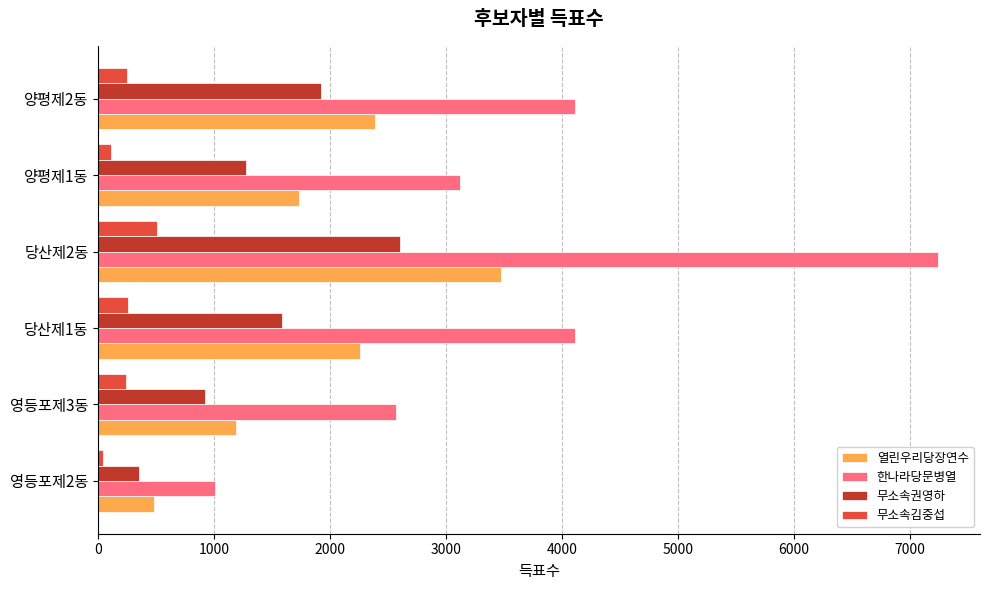

Which series changed the most between 양평제1동 and 양평제2동?

한나라당문병열